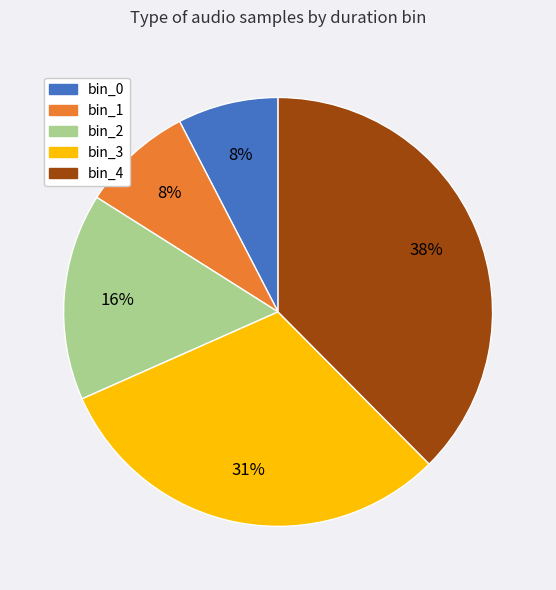

How many segments does this pie chart have?

5